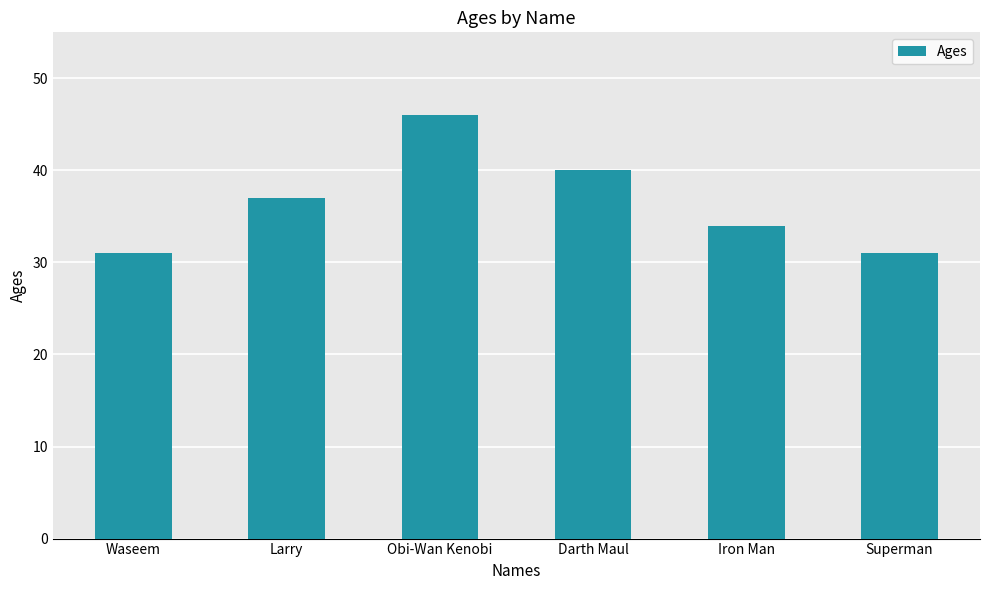

What is the difference between the values at Iron Man and Obi-Wan Kenobi?

12